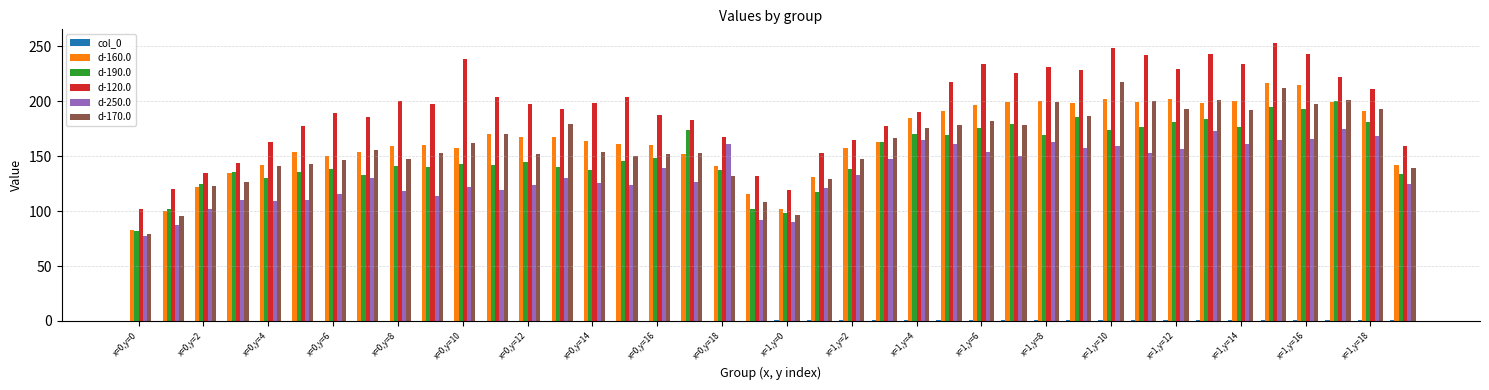

Which series has the largest total across all categories?

d-120.0